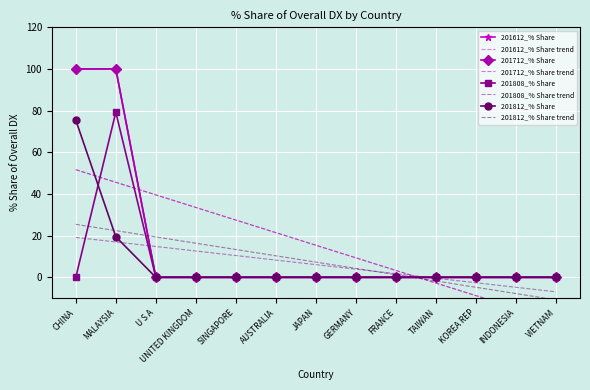

At which label is 201812_% Share closest to 37?

MALAYSIA